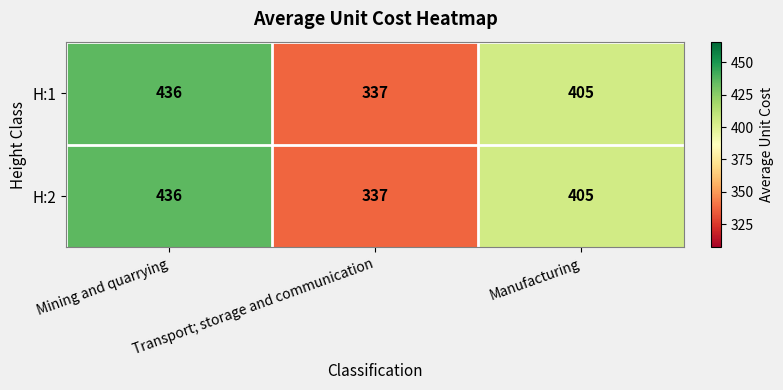

At which category is the sum across all series the highest?

Mining and quarrying